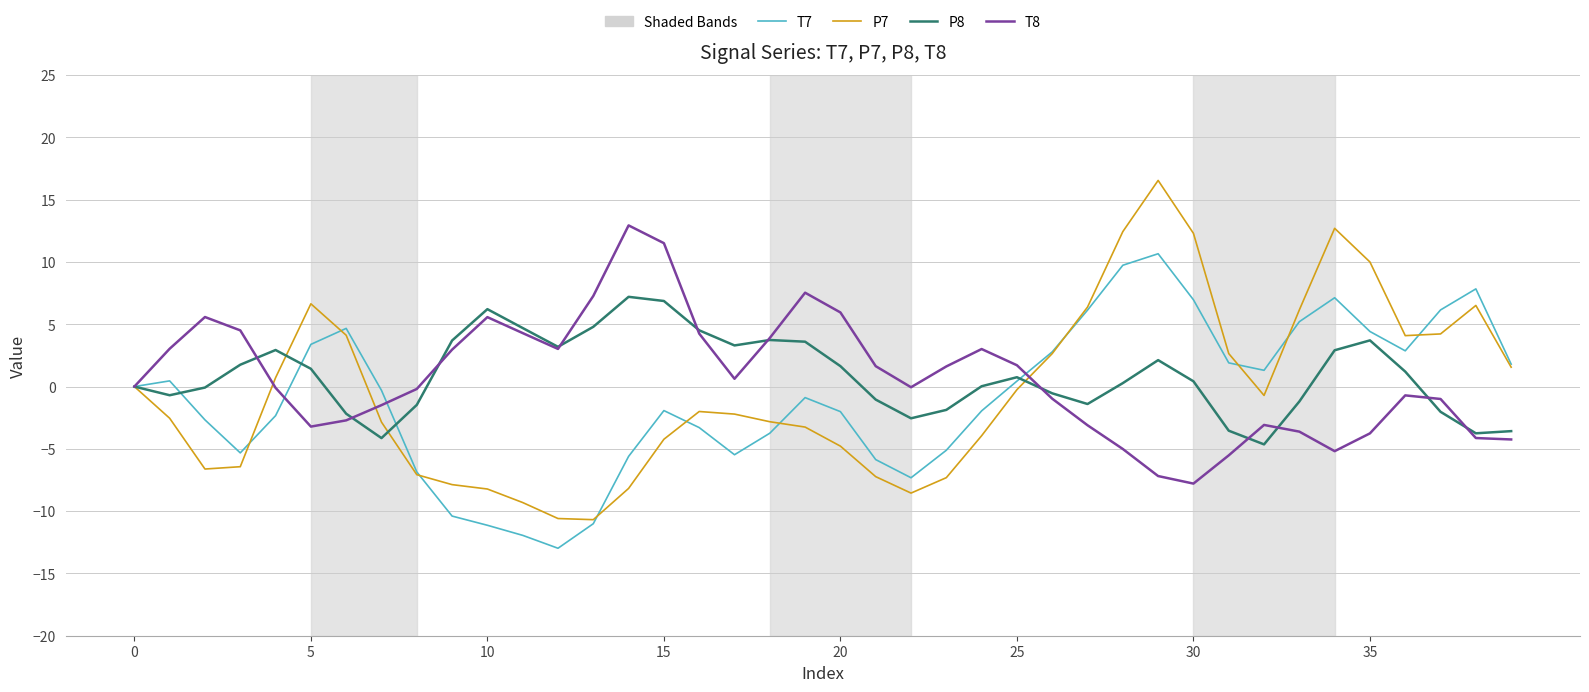

In T8, how many points are lower than both neighbors (excluding endpoints)?

6